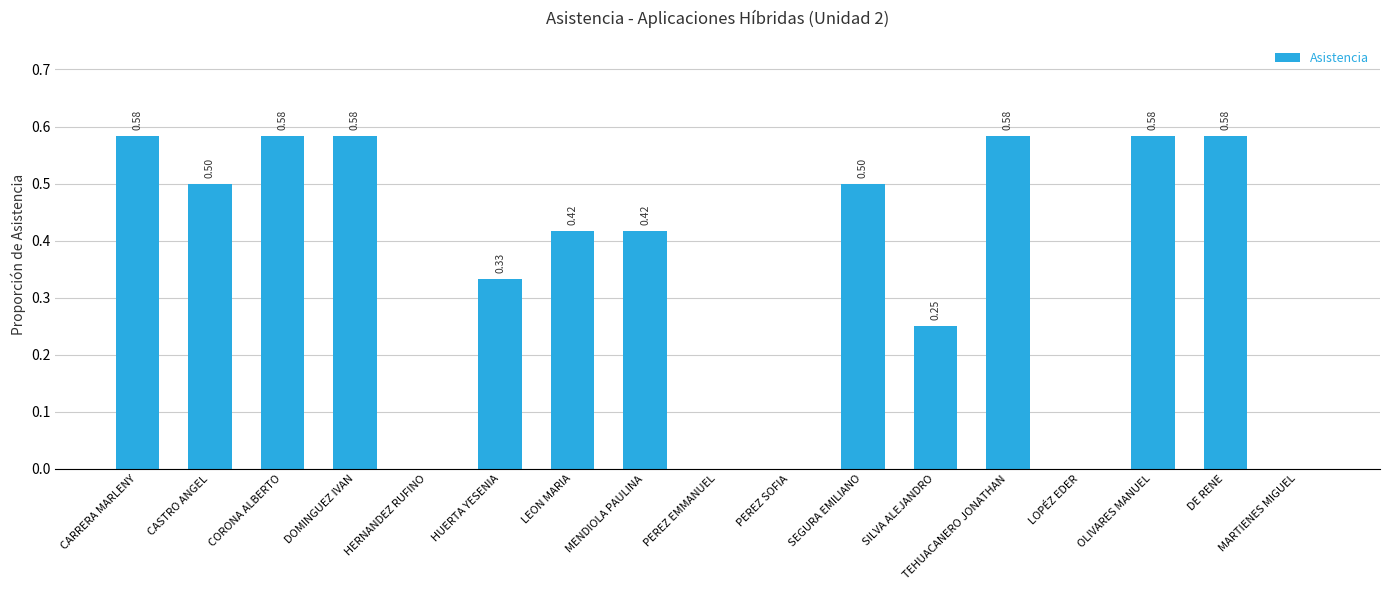

How many positive values are there?

12